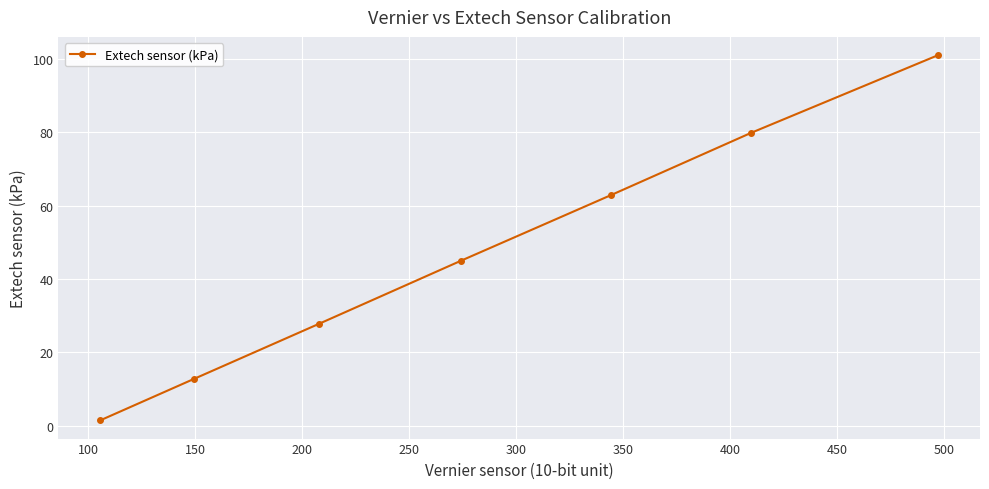

True or false: there are more than 1 points higher than both neighbors.

False